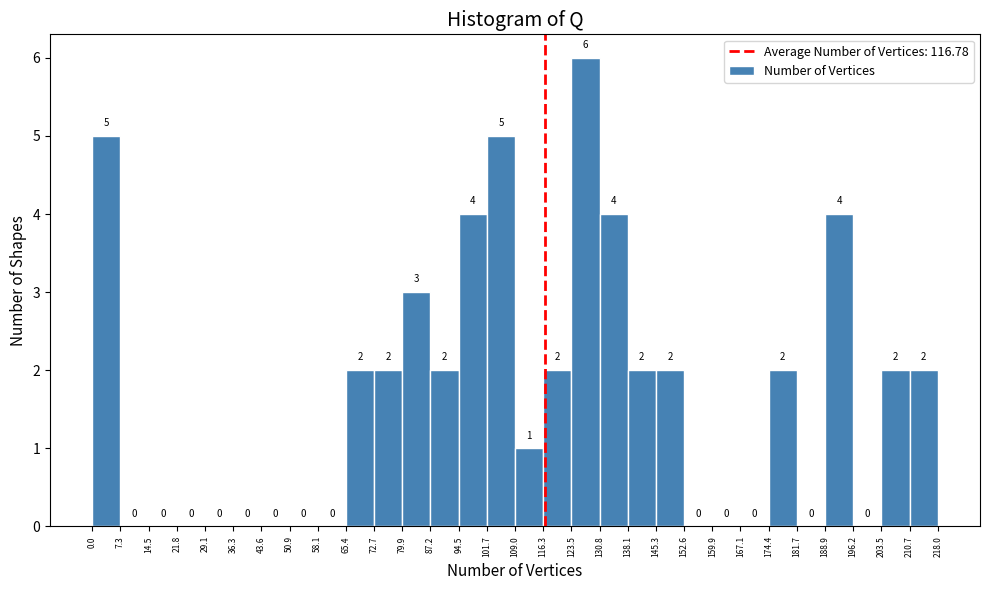

Reading left to right, transcribe this chart: for each bar, give the range it covers on the x-axis and its height.

0.0 to 7.3: 5
7.3 to 14.5: 0
14.5 to 21.8: 0
21.8 to 29.1: 0
29.1 to 36.3: 0
36.3 to 43.6: 0
43.6 to 50.9: 0
50.9 to 58.1: 0
58.1 to 65.4: 0
65.4 to 72.7: 2
72.7 to 79.9: 2
79.9 to 87.2: 3
87.2 to 94.5: 2
94.5 to 101.7: 4
101.7 to 109.0: 5
109.0 to 116.3: 1
116.3 to 123.5: 2
123.5 to 130.8: 6
130.8 to 138.1: 4
138.1 to 145.3: 2
145.3 to 152.6: 2
152.6 to 159.9: 0
159.9 to 167.1: 0
167.1 to 174.4: 0
174.4 to 181.7: 2
181.7 to 188.9: 0
188.9 to 196.2: 4
196.2 to 203.5: 0
203.5 to 210.7: 2
210.7 to 218.0: 2